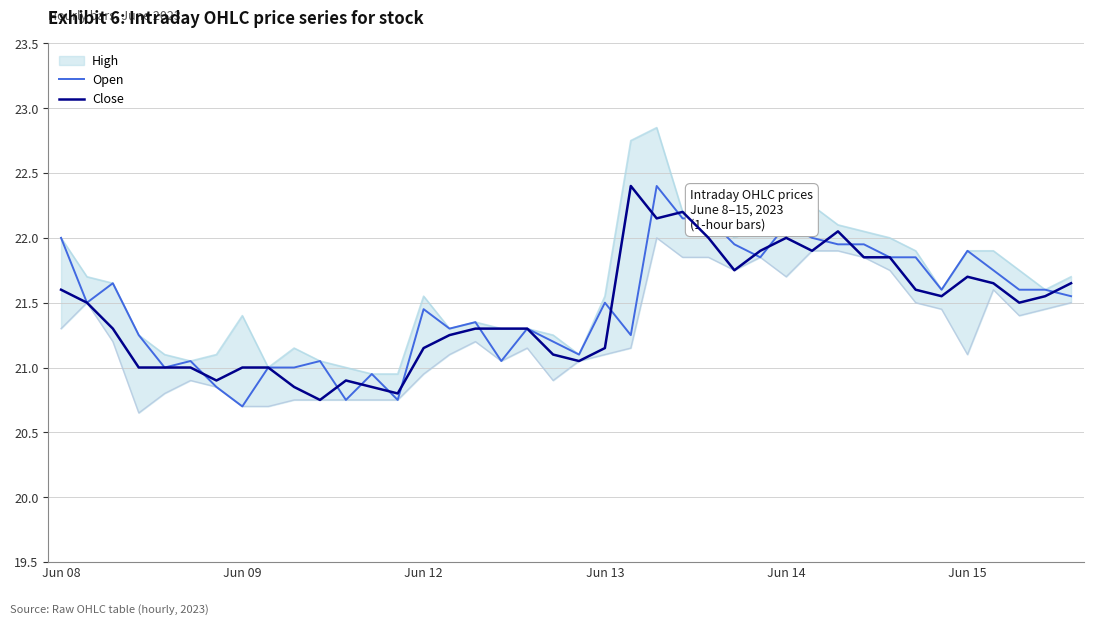

What is the highest value of the Open series?

22.4